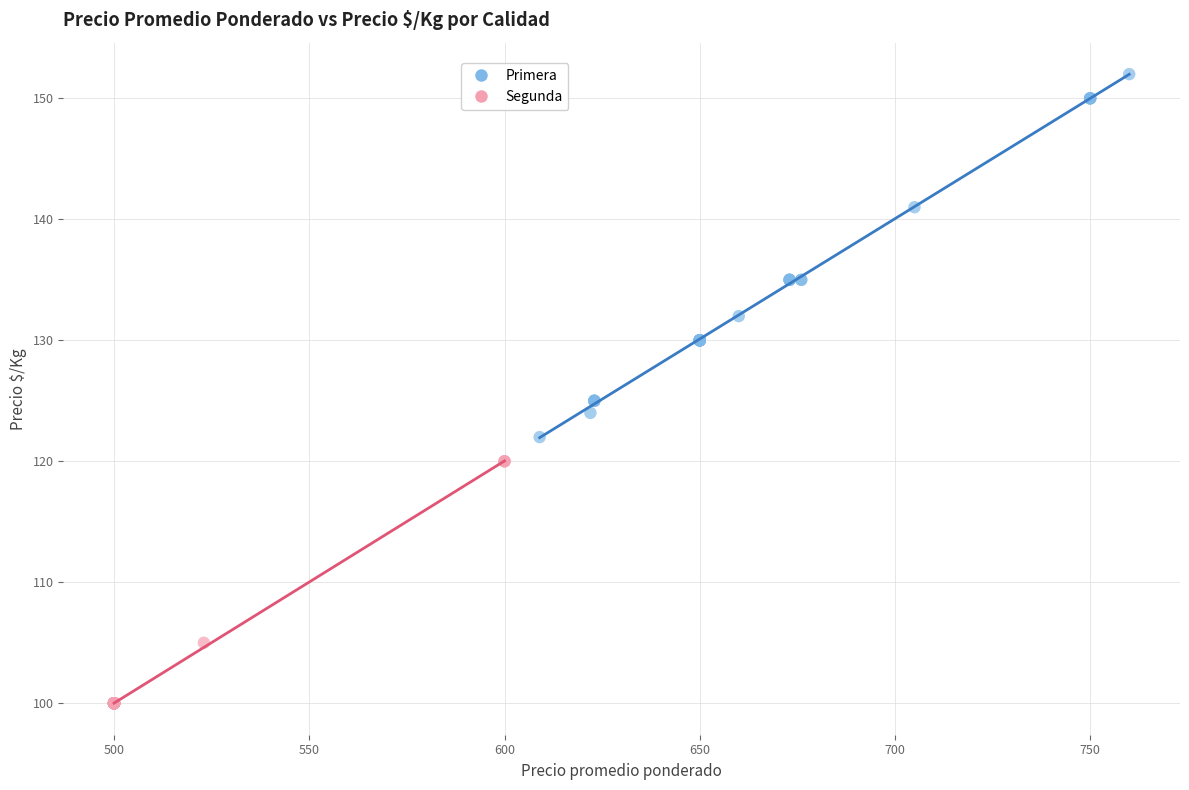

What are all the series names shown in the legend?

Primera, Segunda